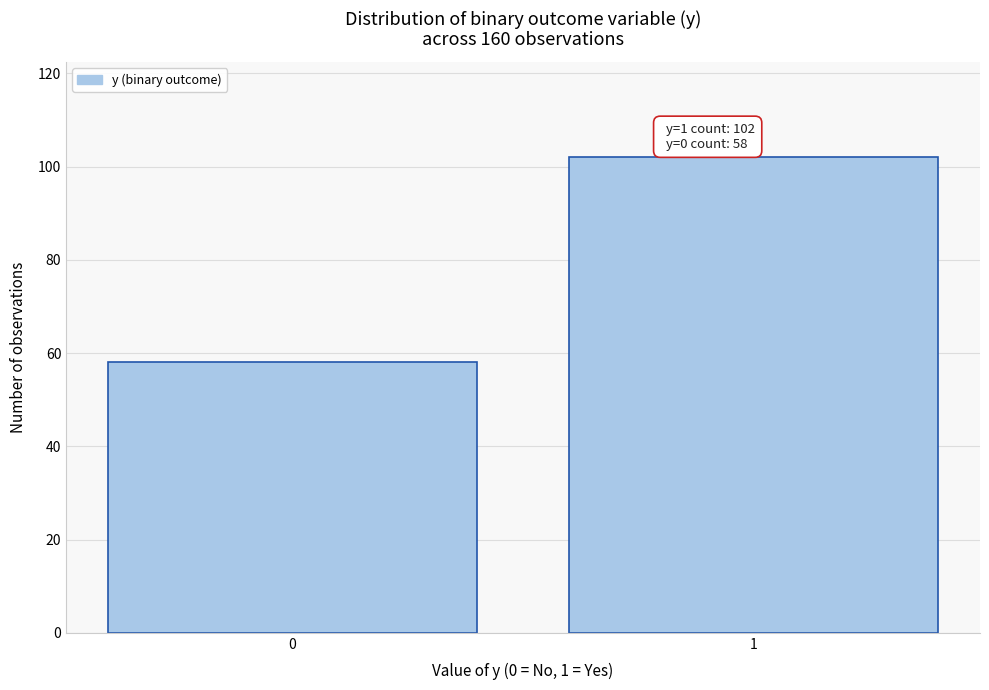

Reading right to left, extract all data points from this chart.

102	58